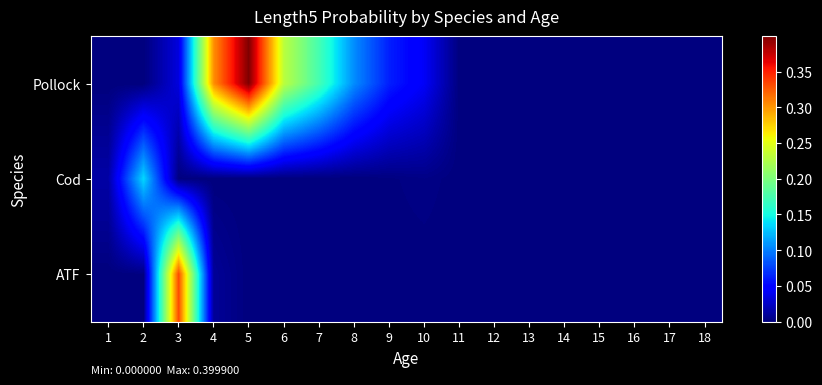

At how many categories does at least one series exceed 0?

16